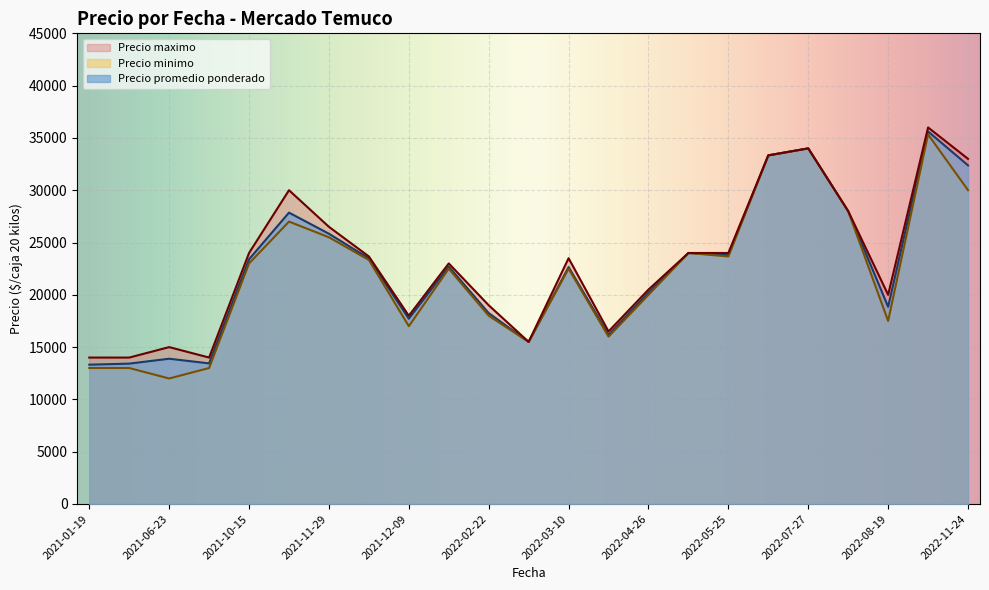

What is the sum of all Precio maximo values?

529500.0